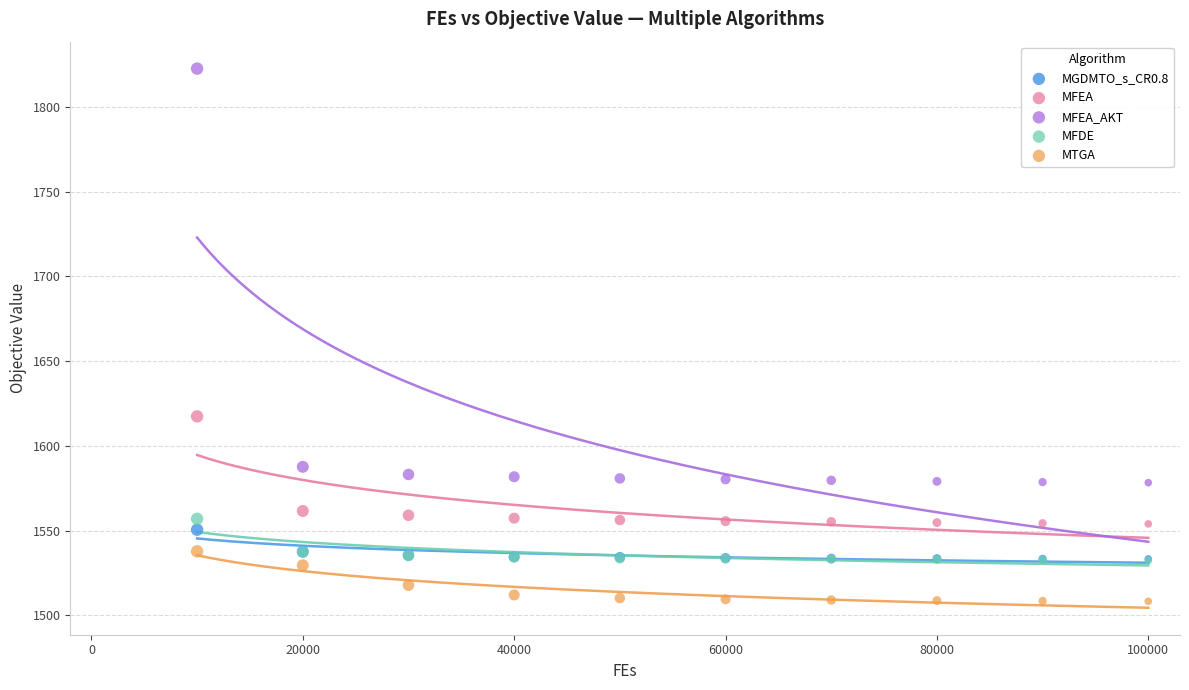

What are all the series names shown in the legend?

MGDMTO_s_CR0.8, MFEA, MFEA_AKT, MFDE, MTGA